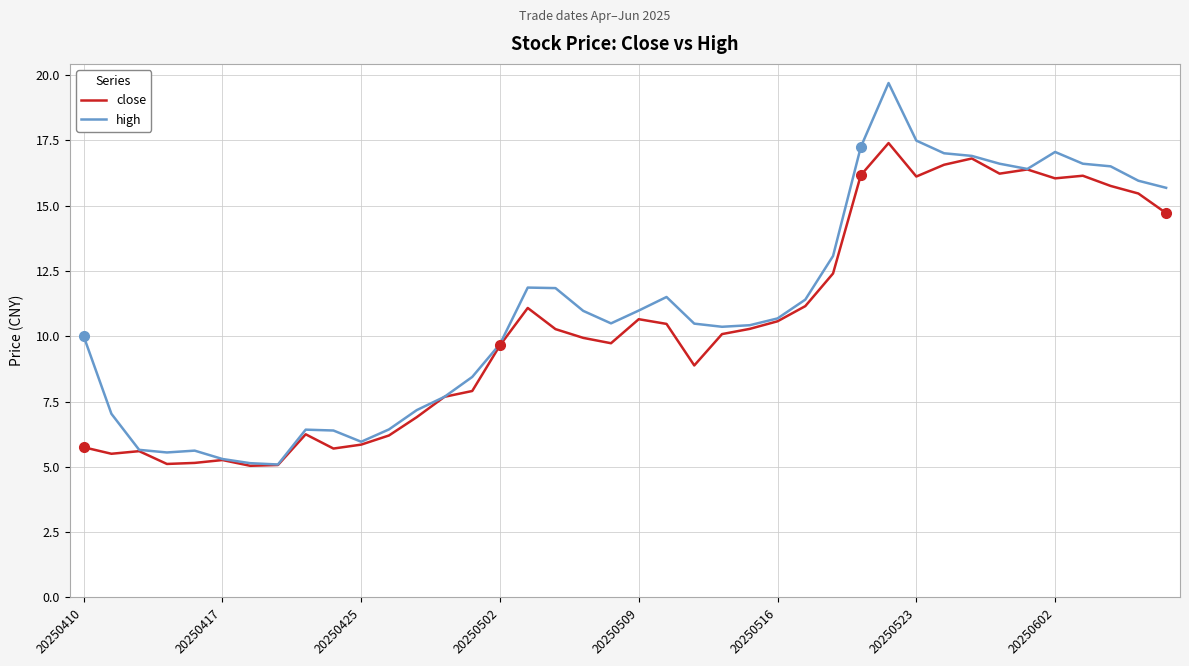

What is the minimum value for high?

5.1